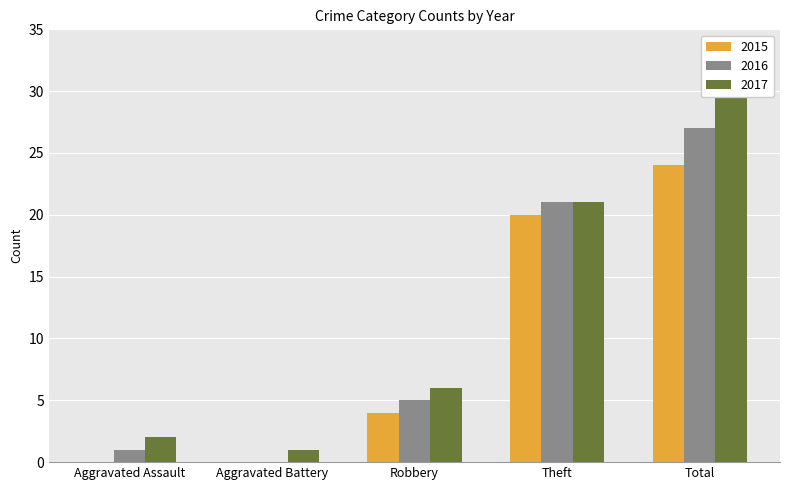

How many bars are there in total?

15